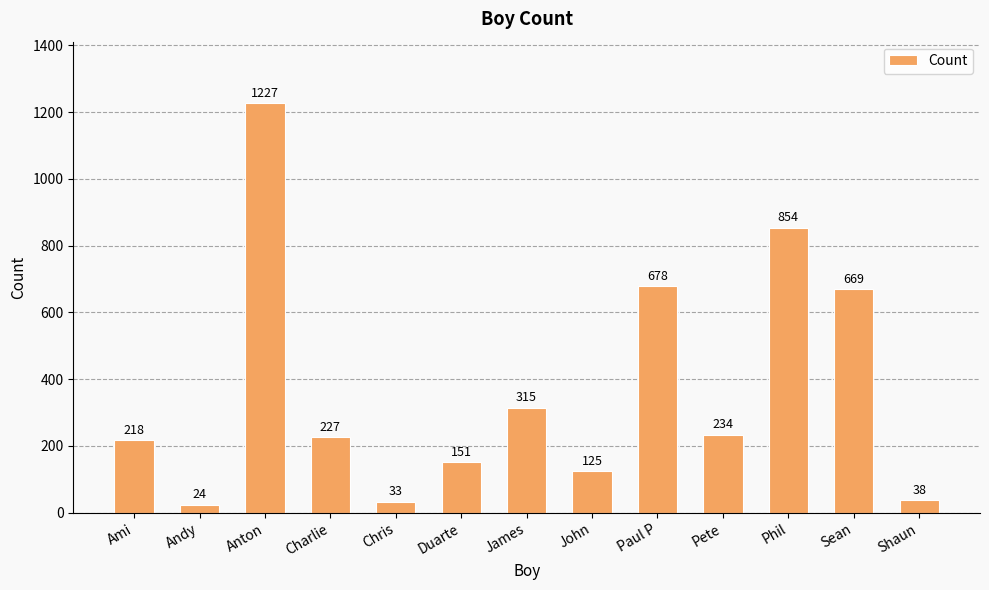

How many distinct data groups are displayed?

1